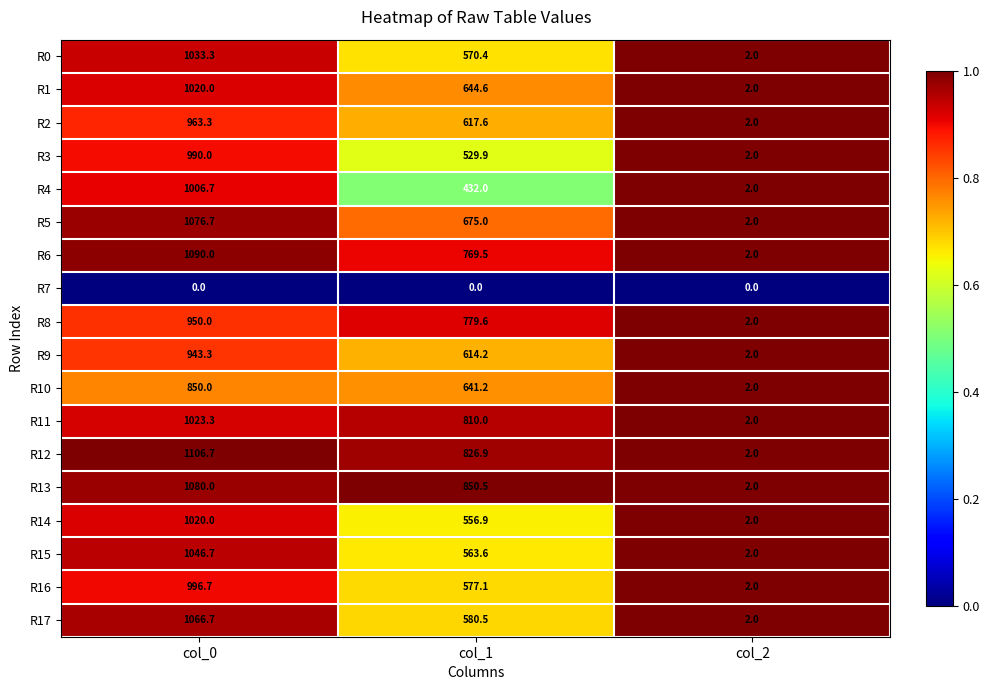

Is it true that R6 equals 769.5 at col_1?

True